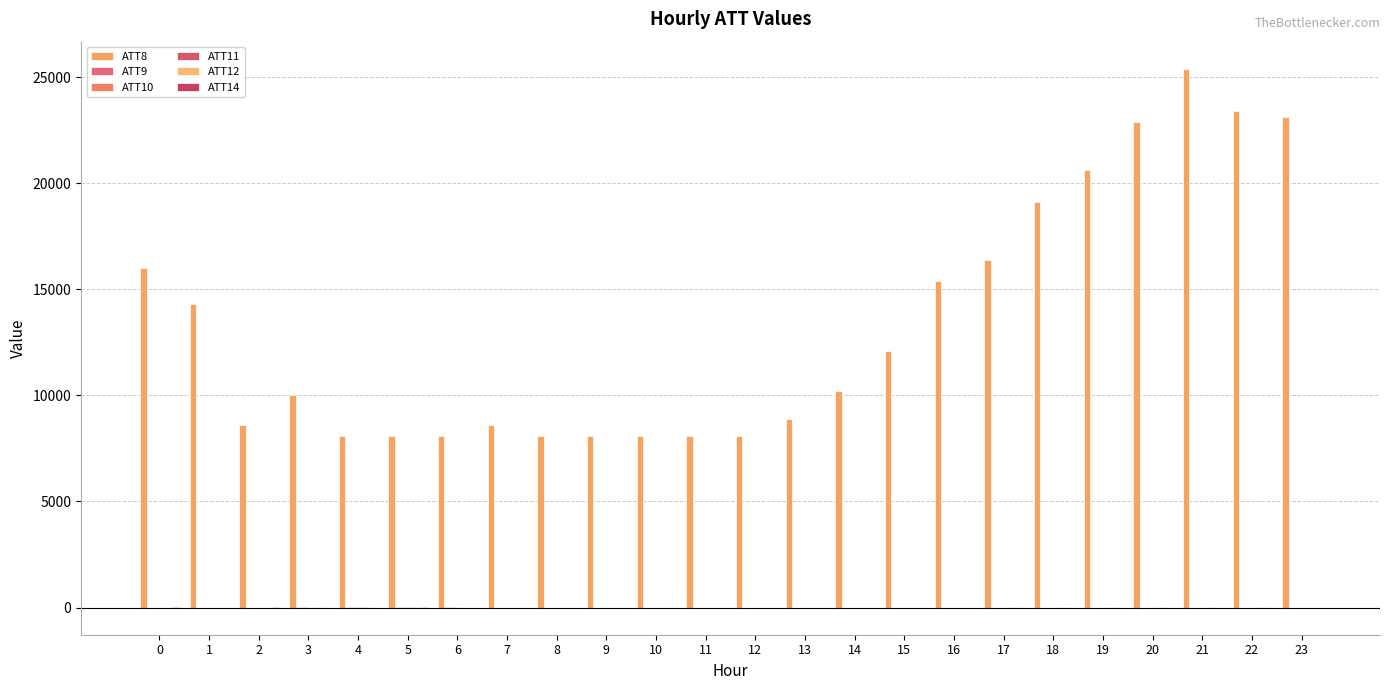

List the labels in order of ATT10 value, smallest first.

0, 1, 2, 7, 8, 9, 10, 11, 12, 13, 14, 15, 16, 17, 18, 19, 20, 21, 22, 23, 6, 3, 5, 4